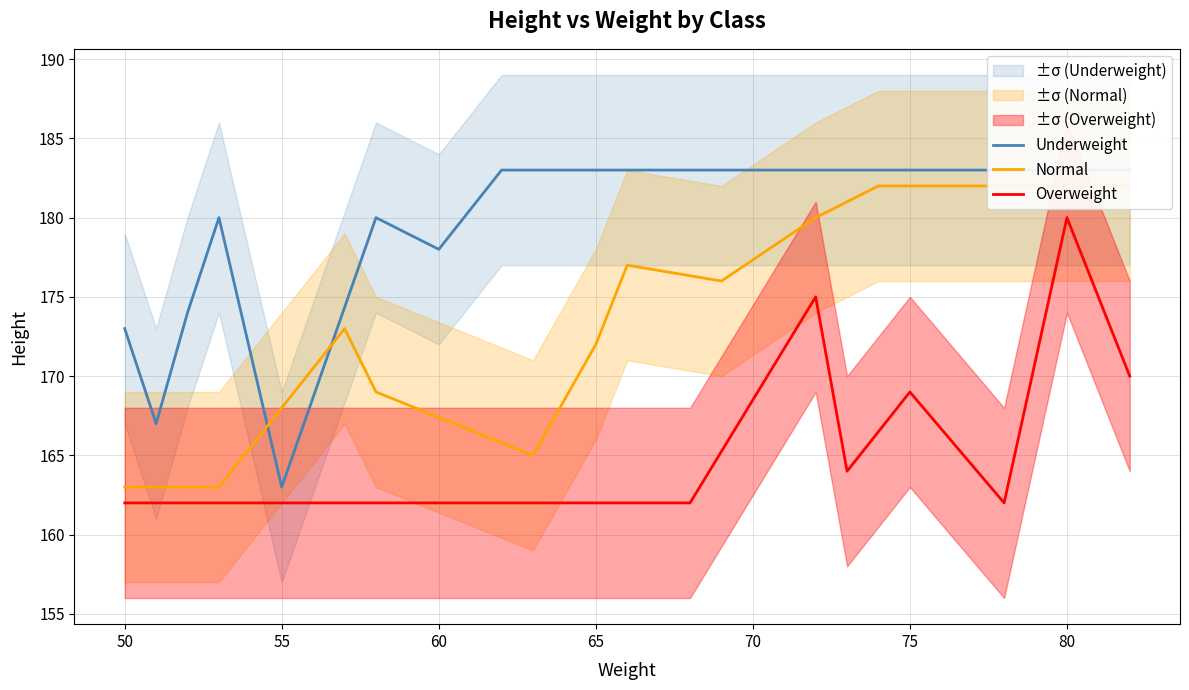

What is the difference between the maximum and minimum values in the Overweight series?

18.0